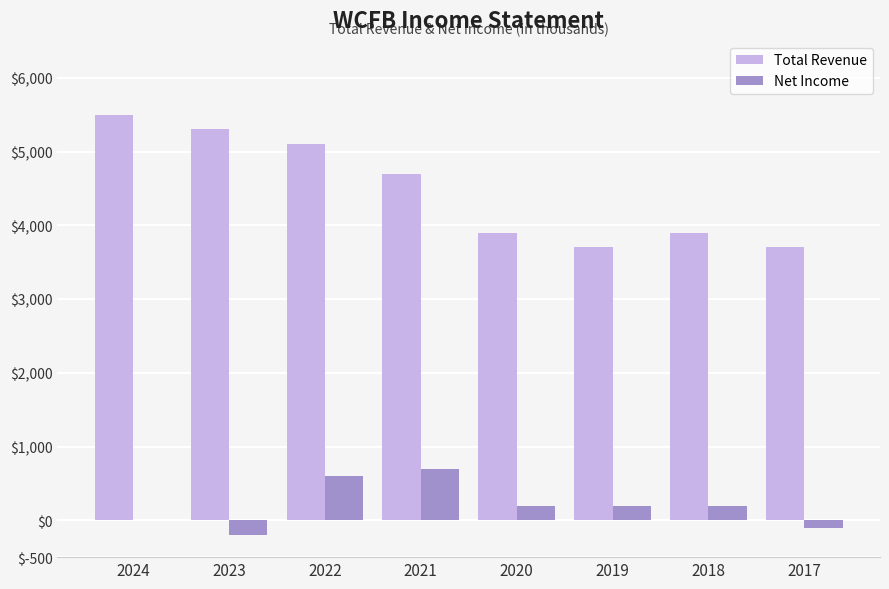

How many Net Income values are between 0 and 600?

5